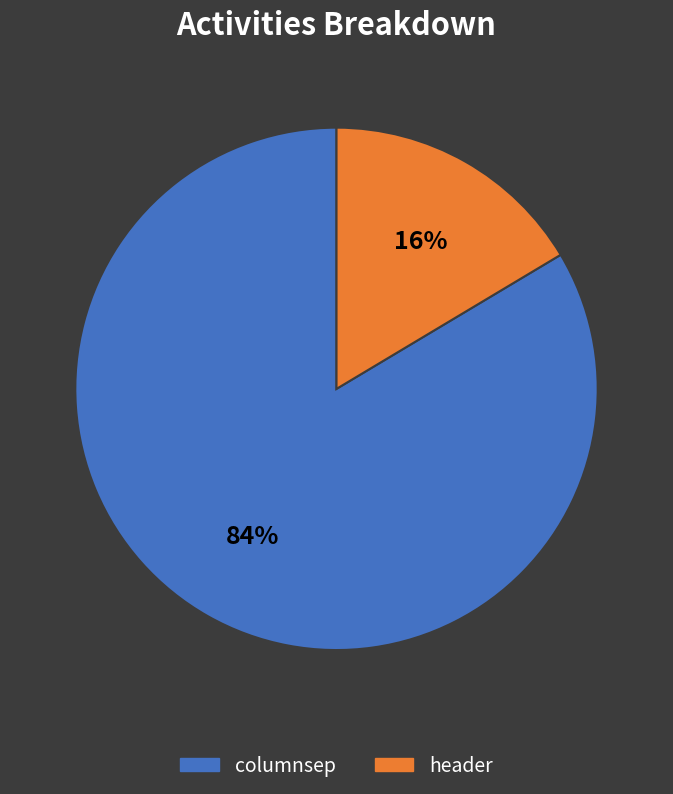

How many segments does this pie chart have?

2